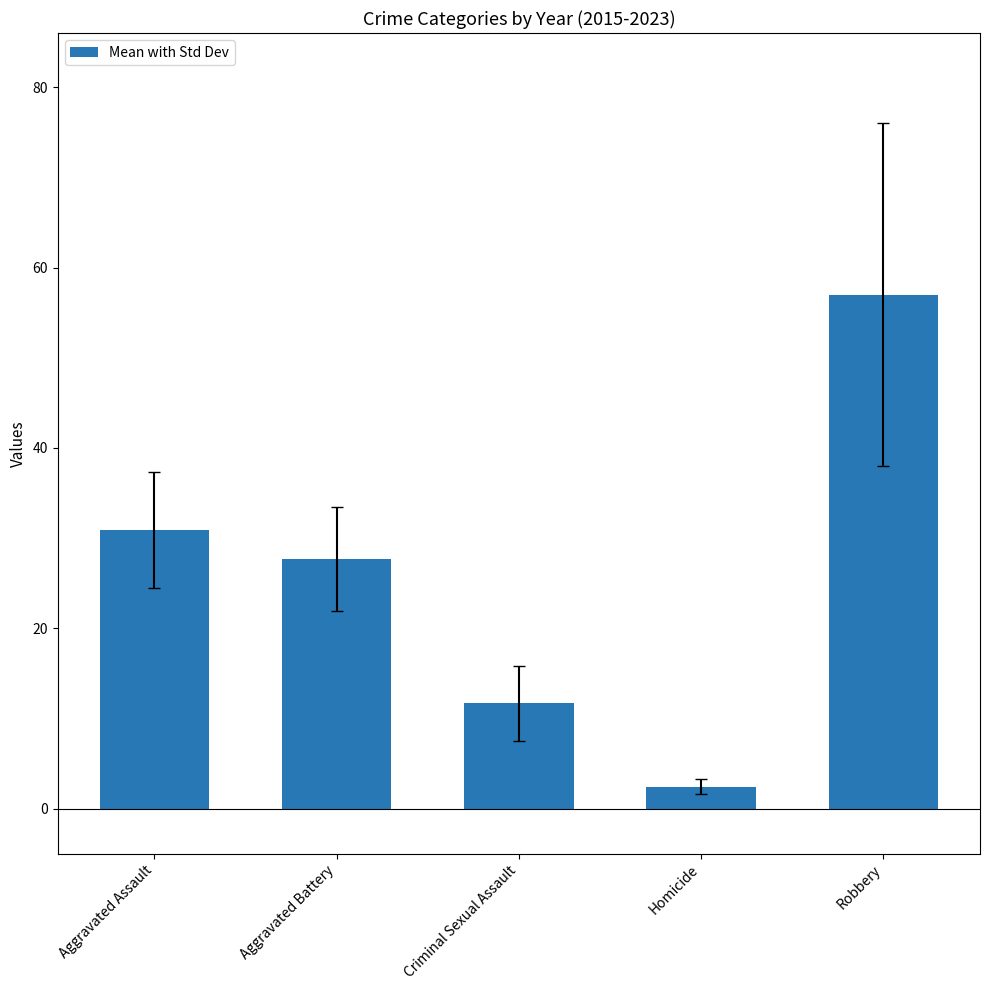

Approximately how many times larger is the value at Robbery compared to Aggravated Assault?

1.8